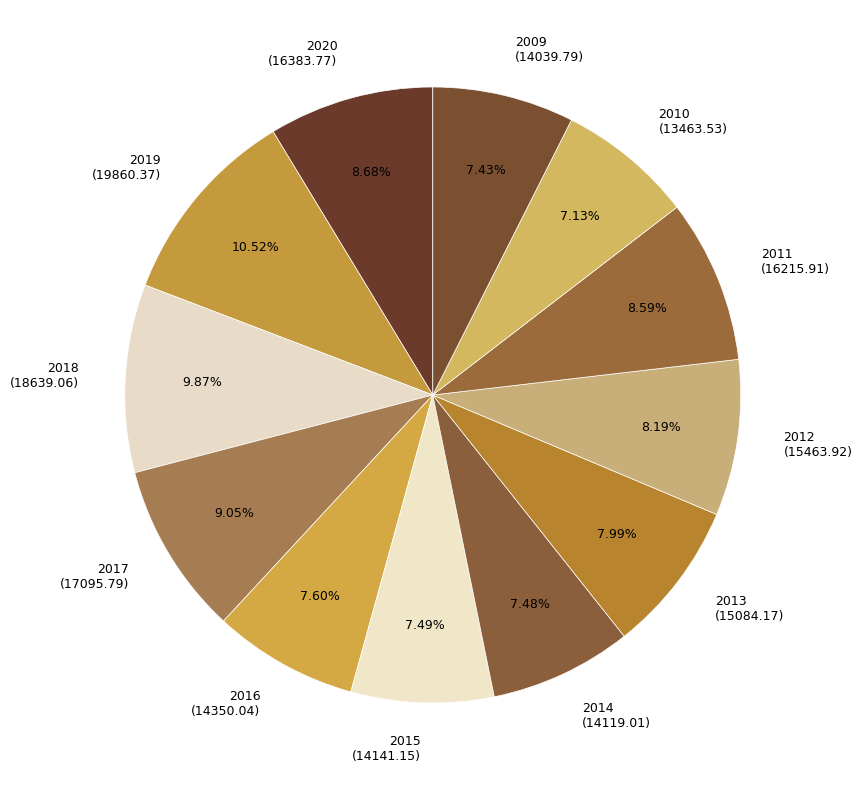

To the nearest percent, what is the difference between the largest and smallest slice percentages?

3%